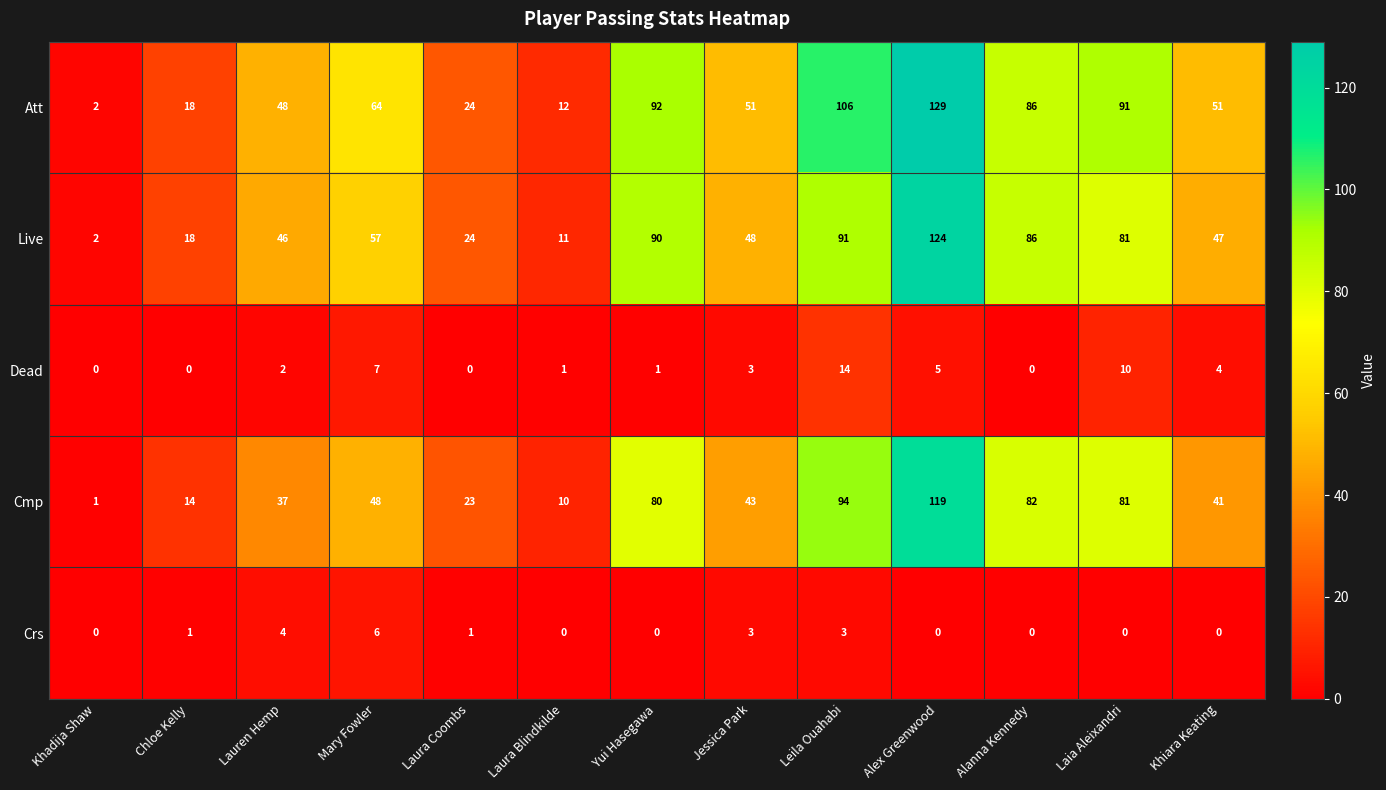

The value of Live at Leila Ouahabi is 156. True or false?

False